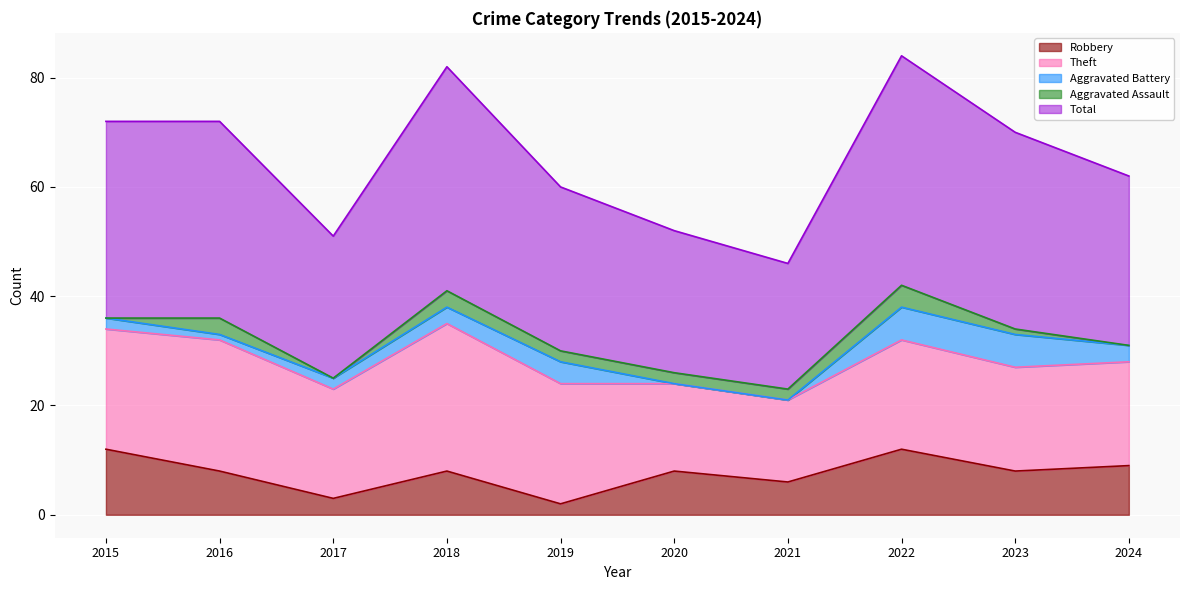

True or false: Total has a value of 46 at 2017.

False